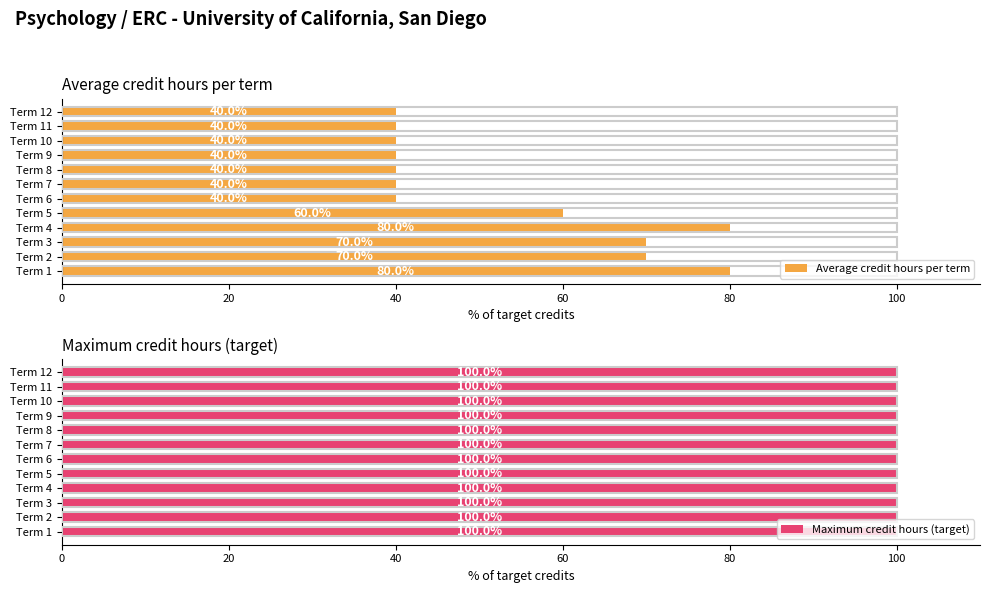

What is the average value of the Average credit hours per term series?

53